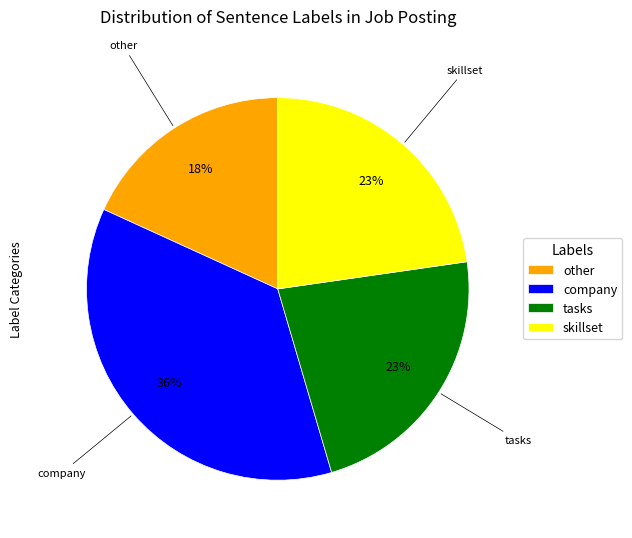

The other slice represents 4% of the pie. True or false?

False